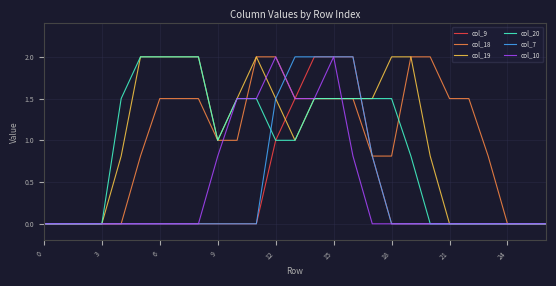

Reading right to left, list all the values displayed in this chart.

col_9: 0.0	0.0	0.0	0.0	0.0	0.0	0.0	0.0	0.0	0.8	2.0	2.0	2.0	1.5	1.0	0.0	0.0	0.0	0.0	0.0	0.0	0.0	0.0	0.0	0.0	0.0	0.0
col_18: 0.0	0.0	0.0	0.8	1.5	1.5	2.0	2.0	0.8	0.8	1.5	1.5	1.5	1.5	2.0	2.0	1.0	1.0	1.5	1.5	1.5	0.8	0.0	0.0	0.0	0.0	0.0
col_19: 0.0	0.0	0.0	0.0	0.0	0.0	0.8	2.0	2.0	1.5	1.5	1.5	1.5	1.0	1.5	2.0	1.5	1.0	2.0	2.0	2.0	2.0	0.8	0.0	0.0	0.0	0.0
col_20: 0.0	0.0	0.0	0.0	0.0	0.0	0.0	0.8	1.5	1.5	1.5	1.5	1.5	1.0	1.0	1.5	1.5	1.0	2.0	2.0	2.0	2.0	1.5	0.0	0.0	0.0	0.0
col_7: 0.0	0.0	0.0	0.0	0.0	0.0	0.0	0.0	0.0	0.8	2.0	2.0	2.0	2.0	1.5	0.0	0.0	0.0	0.0	0.0	0.0	0.0	0.0	0.0	0.0	0.0	0.0
col_10: 0.0	0.0	0.0	0.0	0.0	0.0	0.0	0.0	0.0	0.0	0.8	2.0	1.5	1.5	2.0	1.5	1.5	0.8	0.0	0.0	0.0	0.0	0.0	0.0	0.0	0.0	0.0